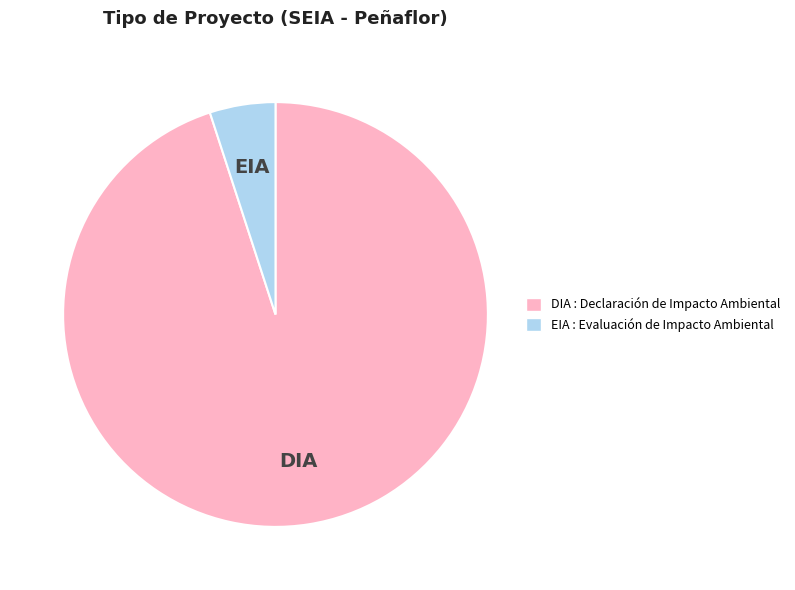

Between EIA and DIA, which is larger?

DIA